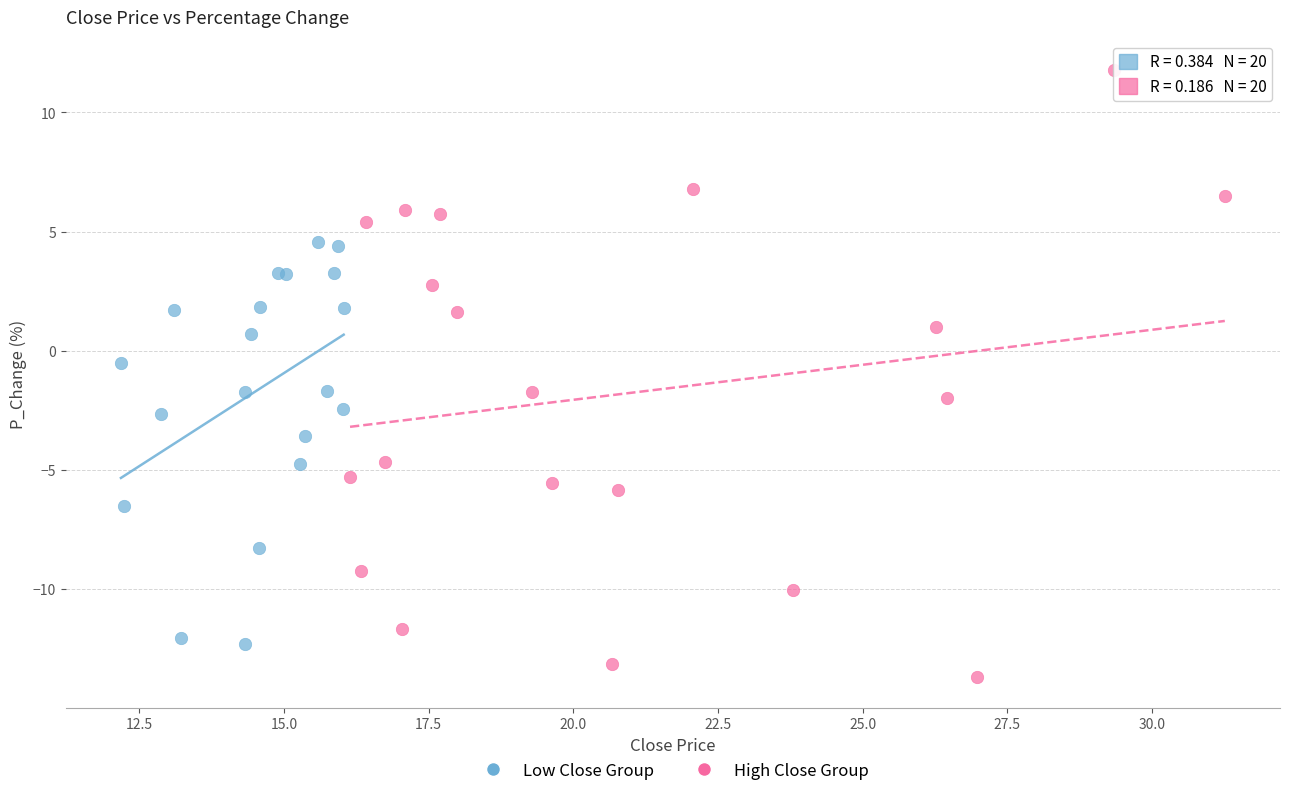

Which series contains the highest Y value?

High Close Group